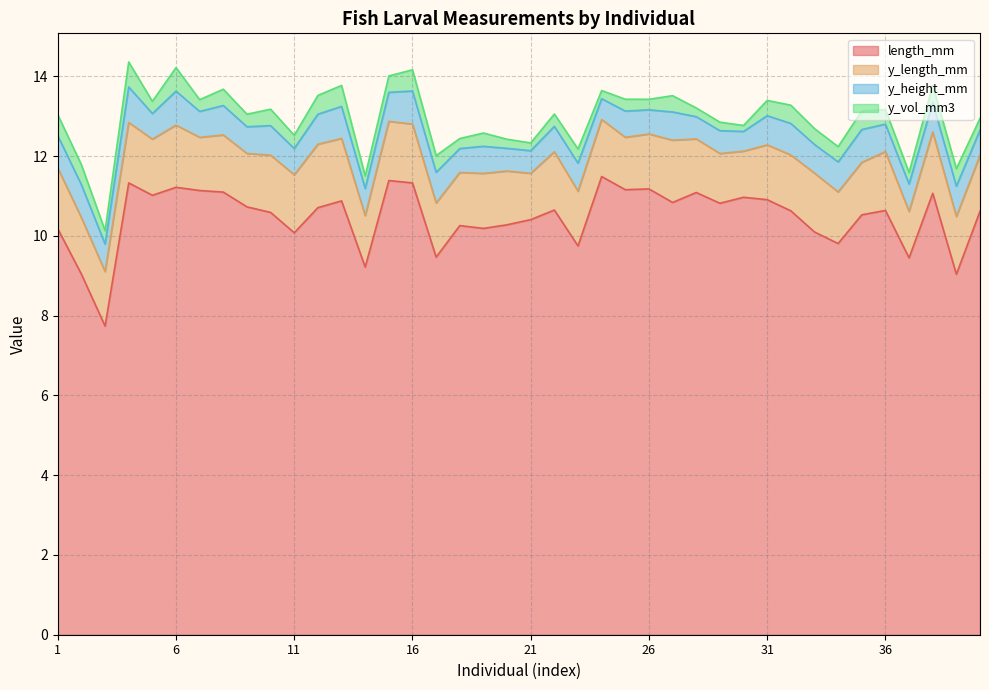

True or false: y_height_mm and y_vol_mm3 cross at least once.

False